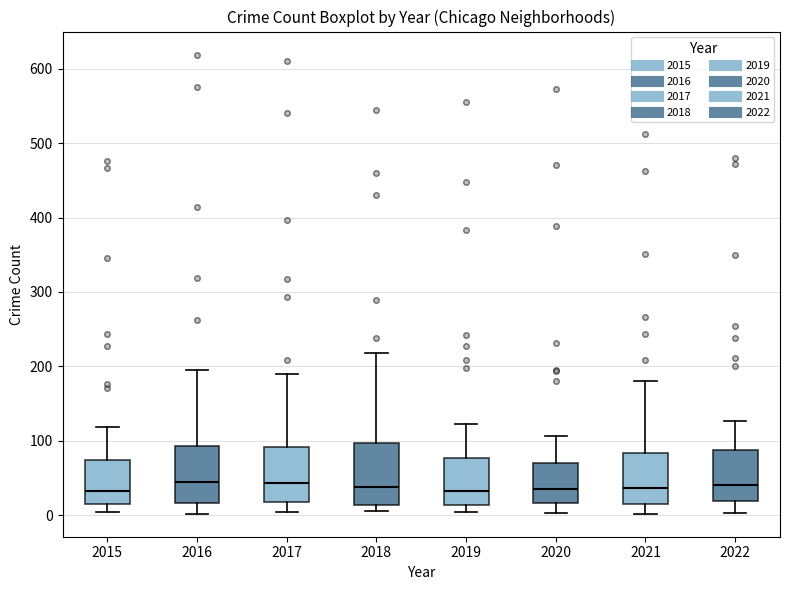

Reading left to right, transcribe this box plot: for each box, give where its median line is, the range the box spans, and where its two whiskers end, as read against the y-axis. The values are not printed on the chart, so give them approximately, as read against the axis.

2015: median 30, box 20 to 70, whiskers 0 to 120
2016: median 50, box 20 to 90, whiskers 0 to 200
2017: median 40, box 20 to 90, whiskers 0 to 190
2018: median 40, box 10 to 100, whiskers 10 (just below the box's lower edge) to 220
2019: median 30, box 10 to 80, whiskers 10 (just below the box's lower edge) to 120
2020: median 40, box 20 to 70, whiskers 0 to 110
2021: median 40, box 20 to 80, whiskers 0 to 180
2022: median 40, box 20 to 90, whiskers 0 to 130